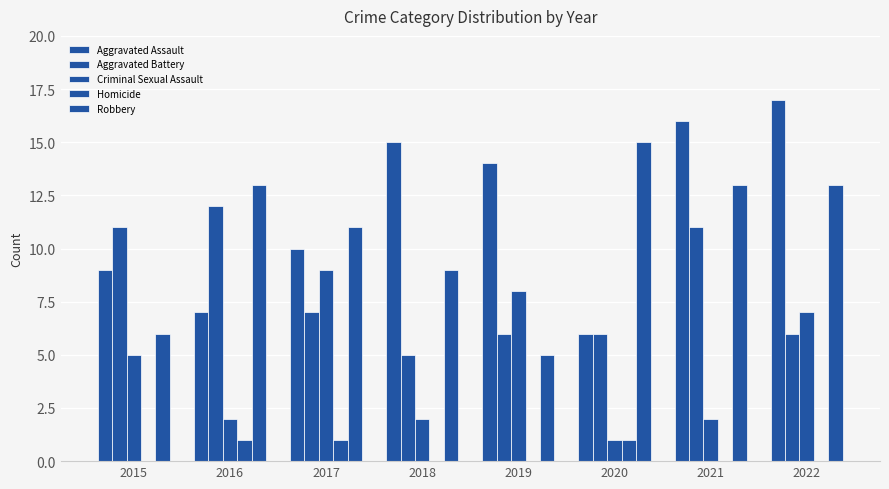

The value of Aggravated Assault at 2016 is 7. True or false?

True